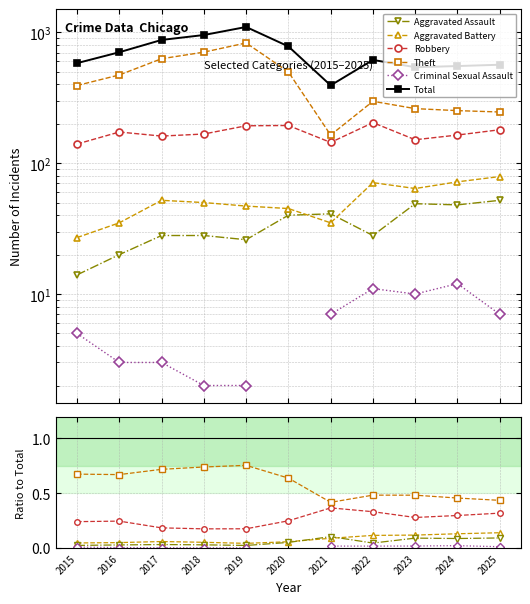

What are all the series names shown in the legend?

Aggravated Assault, Aggravated Battery, Robbery, Theft, Criminal Sexual Assault, Total